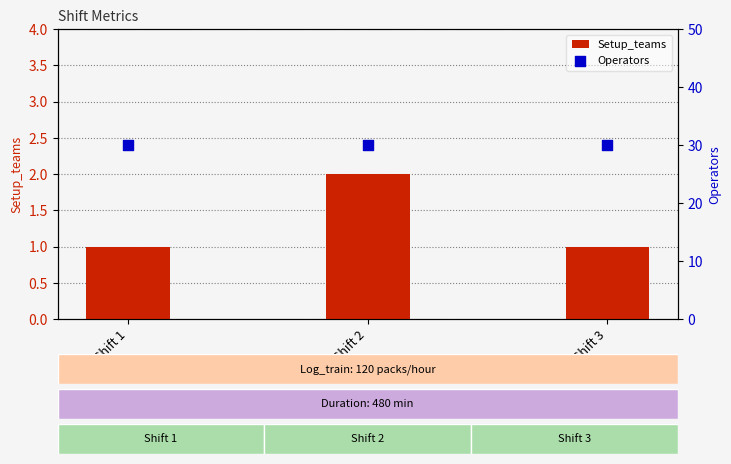

What are all the series names shown in the legend?

Setup_teams, Operators